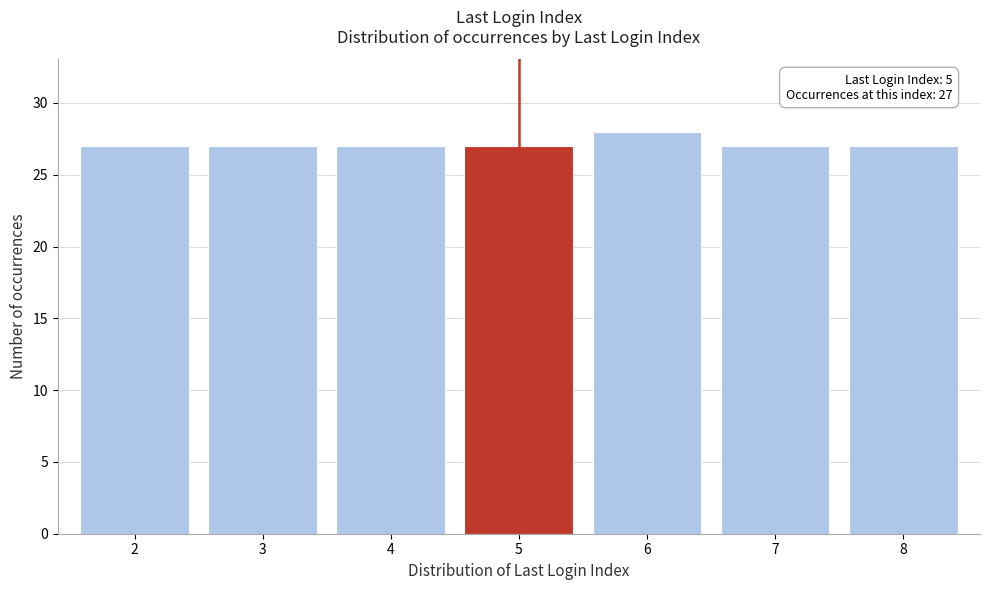

Reading left to right, what are all the values shown in this chart?

2=27	3=27	4=27	5=27	6=28	7=27	8=27